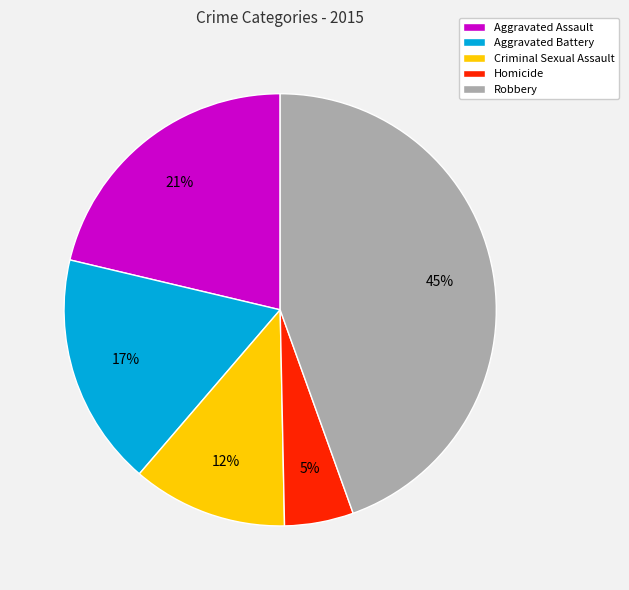

Between Aggravated Battery and Homicide, which is larger?

Aggravated Battery